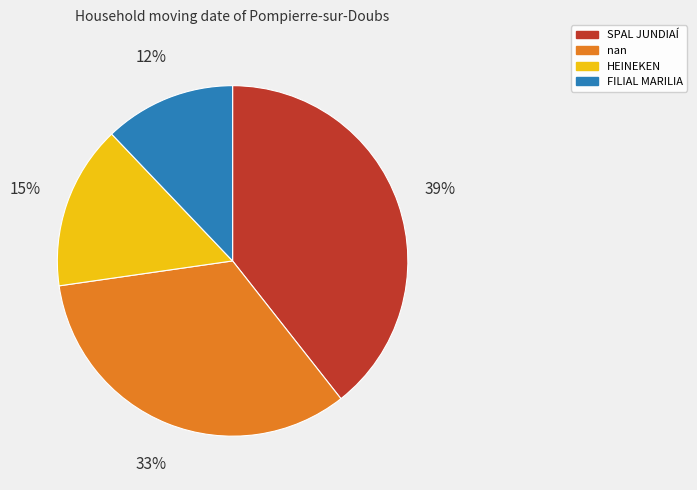

What percentage is the nan slice, to the nearest percent?

33%